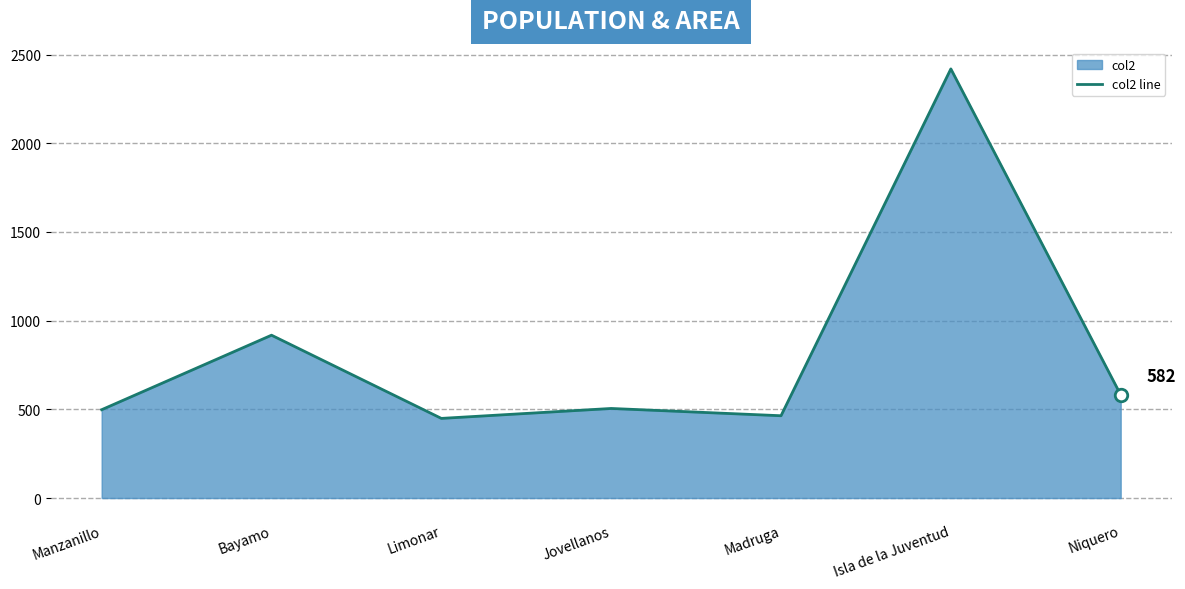

True or false: there are more than 1 points higher than both neighbors.

True